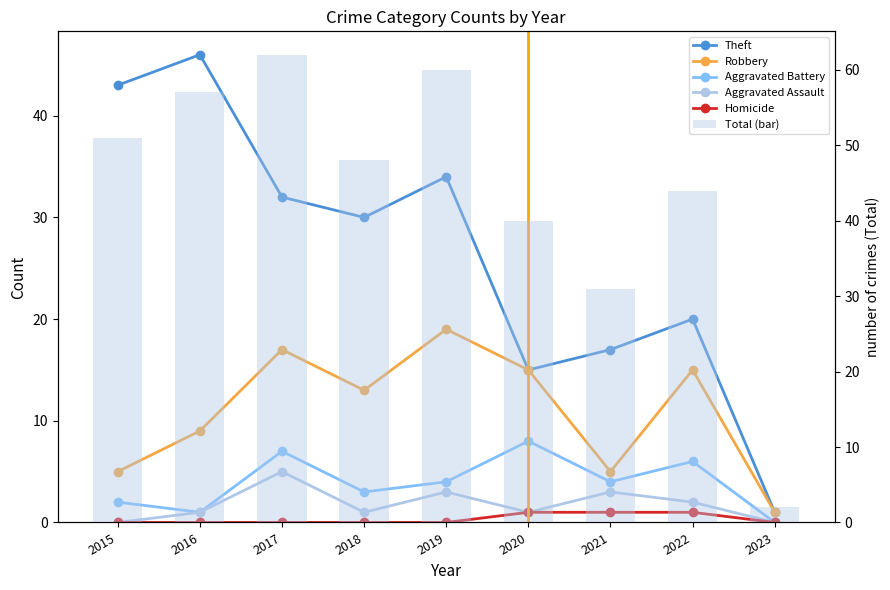

Reading left to right, transcribe all the data shown in this chart.

Theft: 43	46	32	30	34	15	17	20	1
Robbery: 5	9	17	13	19	15	5	15	1
Aggravated Battery: 2	1	7	3	4	8	4	6	0
Aggravated Assault: 0	1	5	1	3	1	3	2	0
Homicide: 0	0	0	0	0	1	1	1	0
Total (bar): 51	57	62	48	60	40	31	44	2